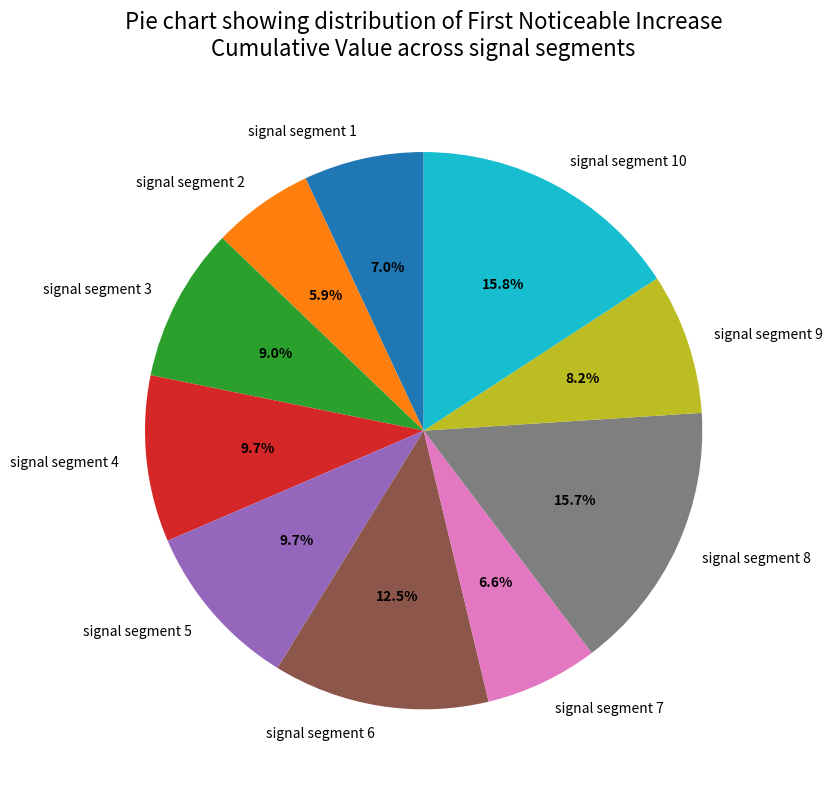

Does signal segment 10 represent more than half of the total?

No